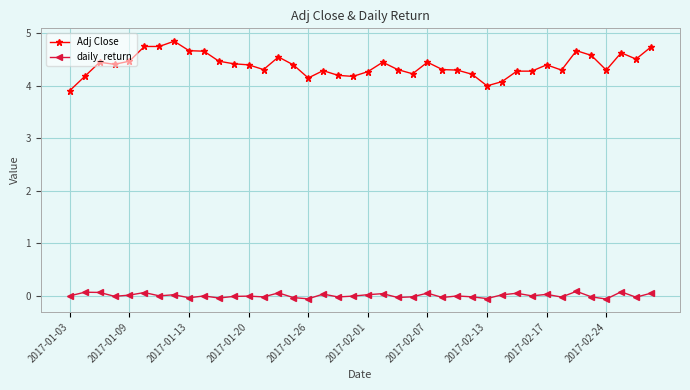

How many lines are shown in the chart?

2